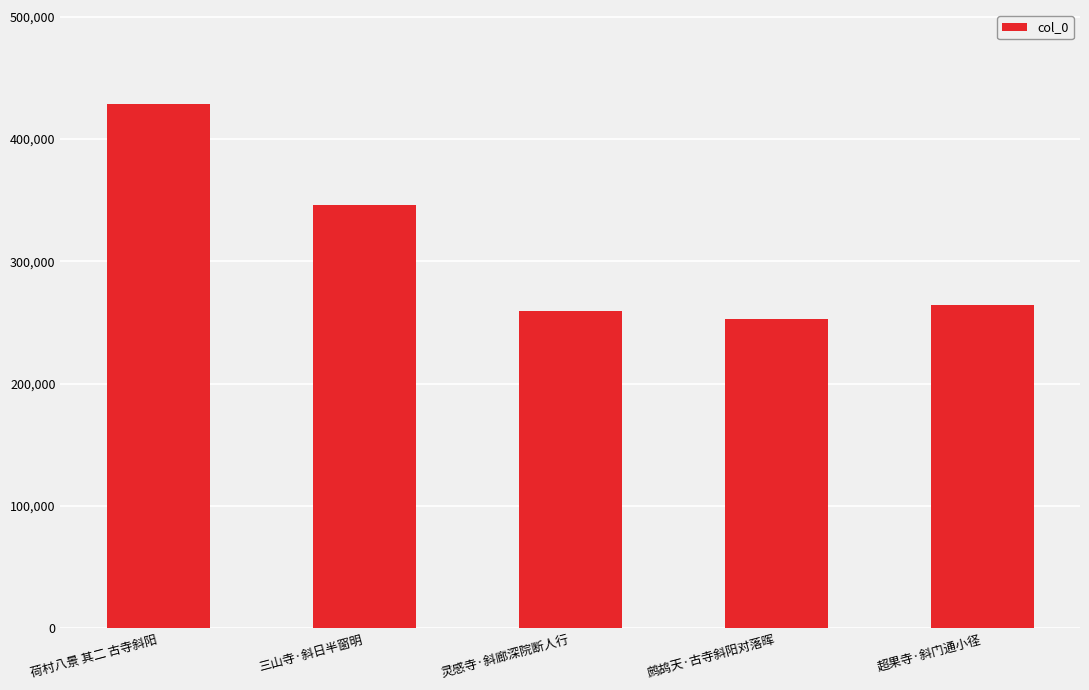

Reading right to left, transcribe all the data shown in this chart.

264349	252950	259786	345661	428258